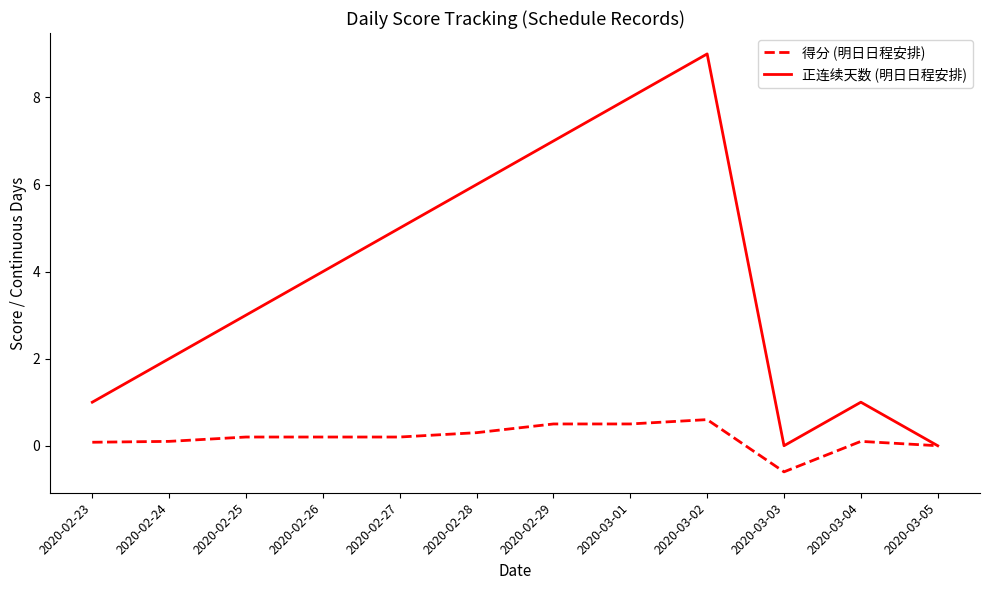

Which series has the largest range (max minus min)?

正连续天数 (明日日程安排)